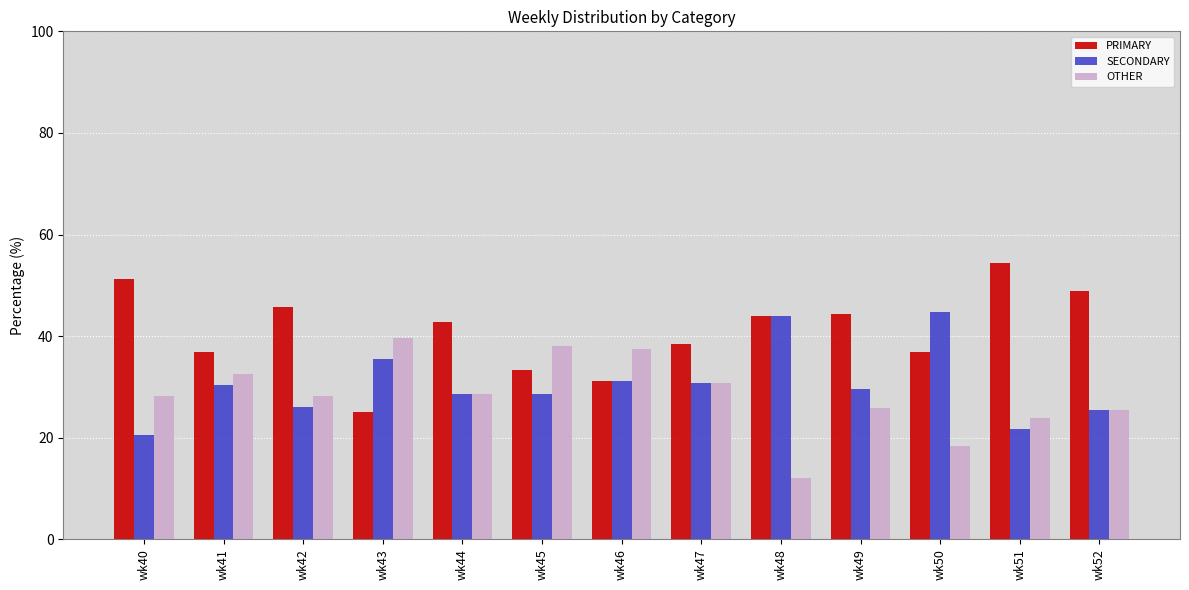

At which category does the chart reach its peak across all series?

wk51